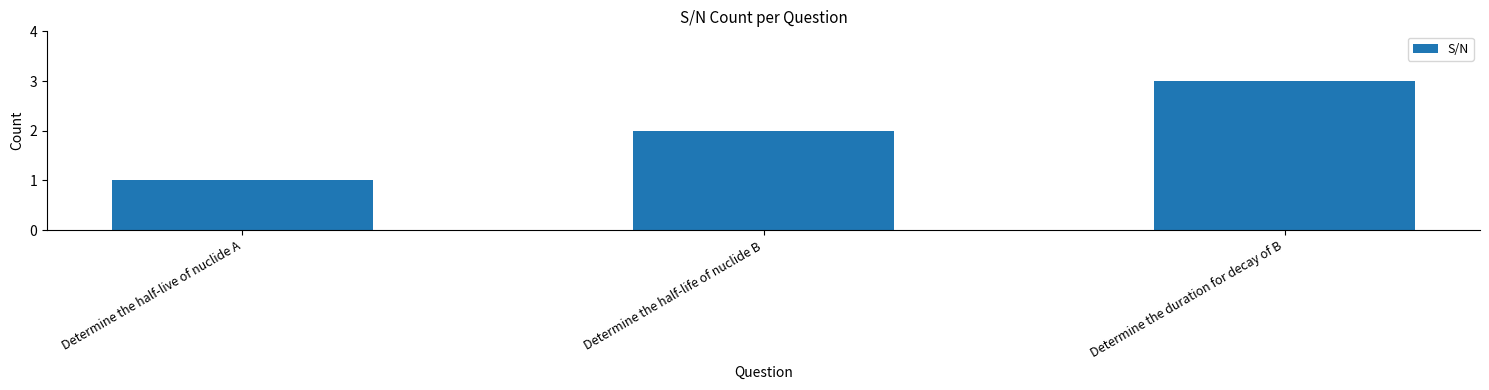

How many data points are less than 2?

1